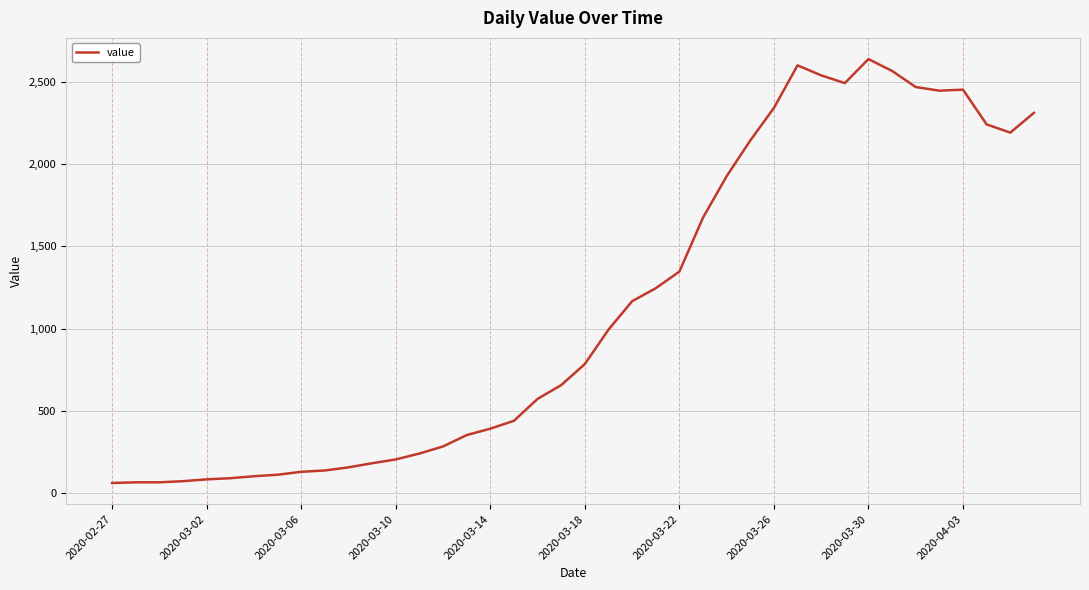

True or false: there are more than 1 points higher than both neighbors.

True